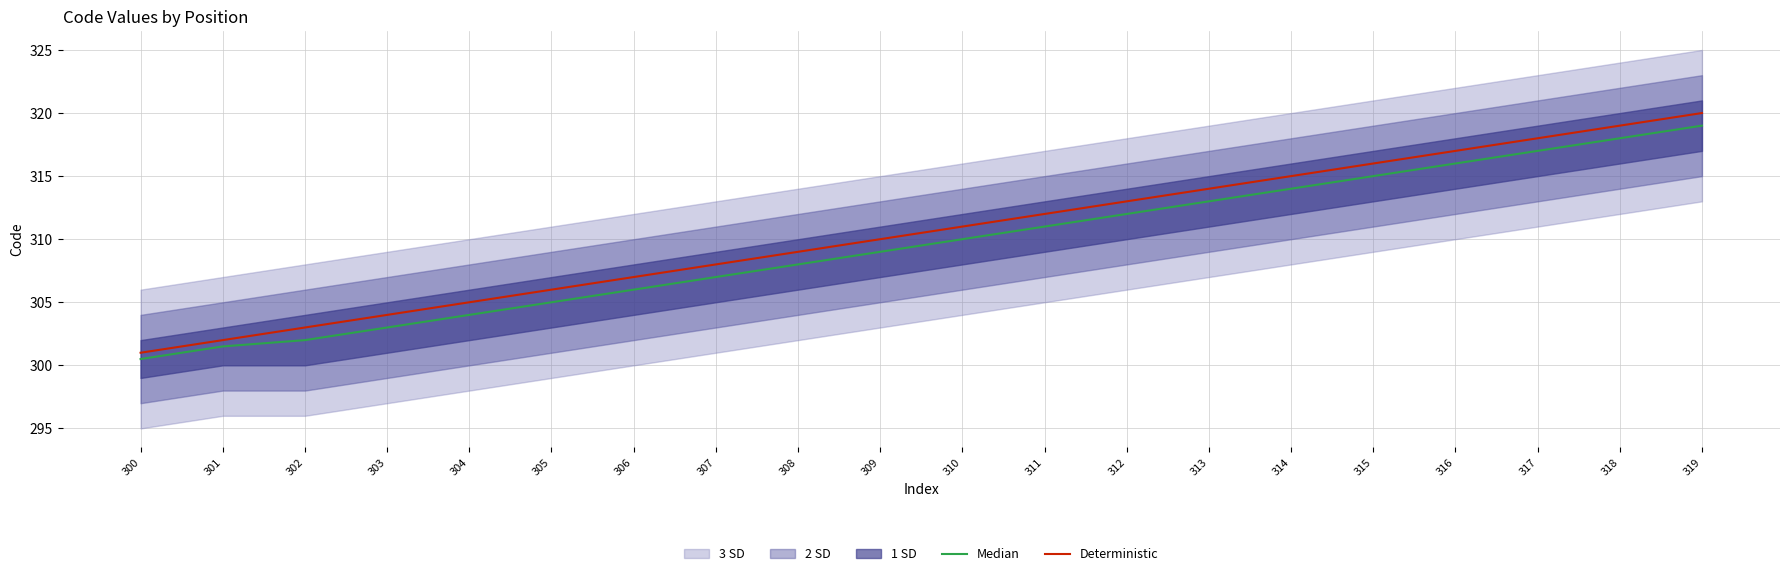

True or false: Median and Deterministic cross at least once.

False